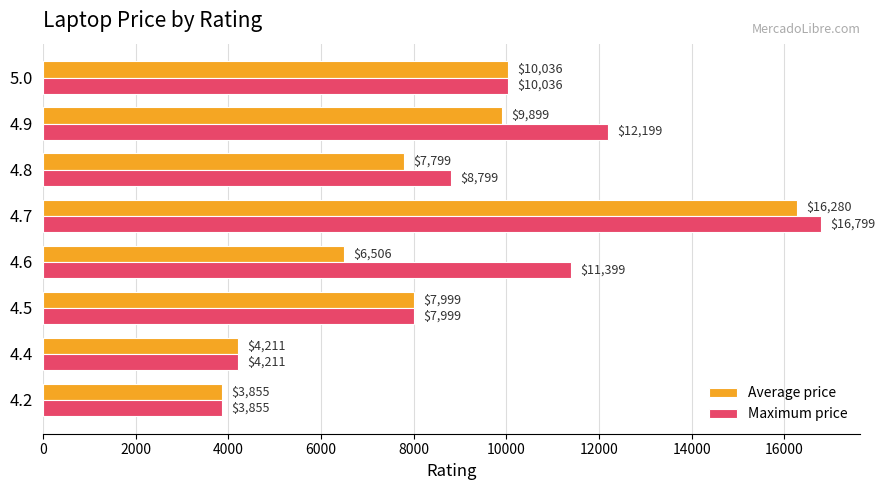

What is the sum of all Maximum price values?

75297.0